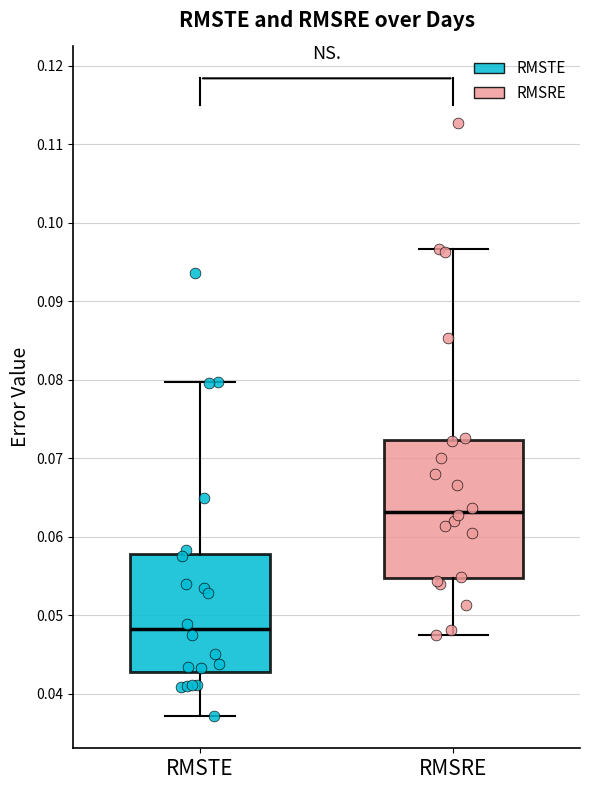

Which box's median line is the lowest?

RMSTE